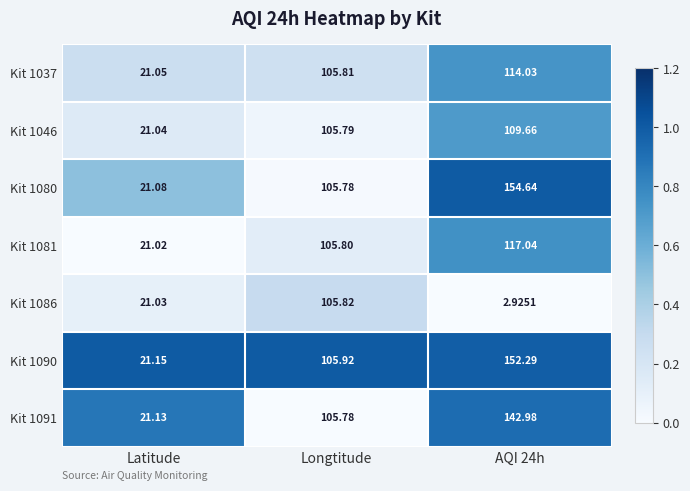

At which label does Kit 1046 reach its minimum?

Latitude